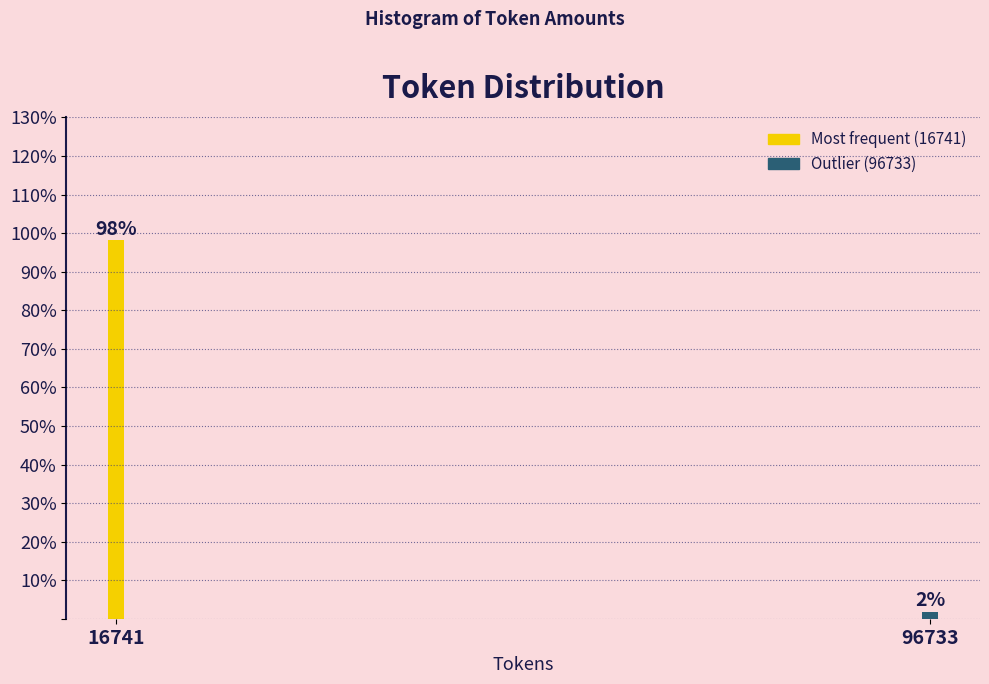

What is the sum of all values?

100.0